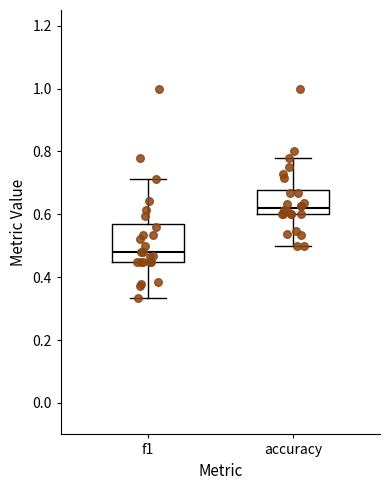

Comparing the boxes themselves (not the whiskers), which one is the tallest?

f1